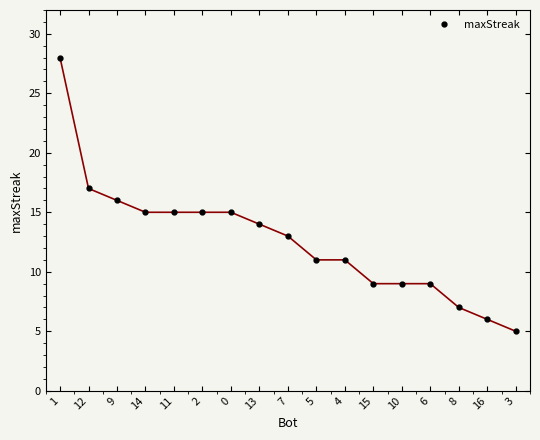

Is this an area chart (filled region under the line)?

No